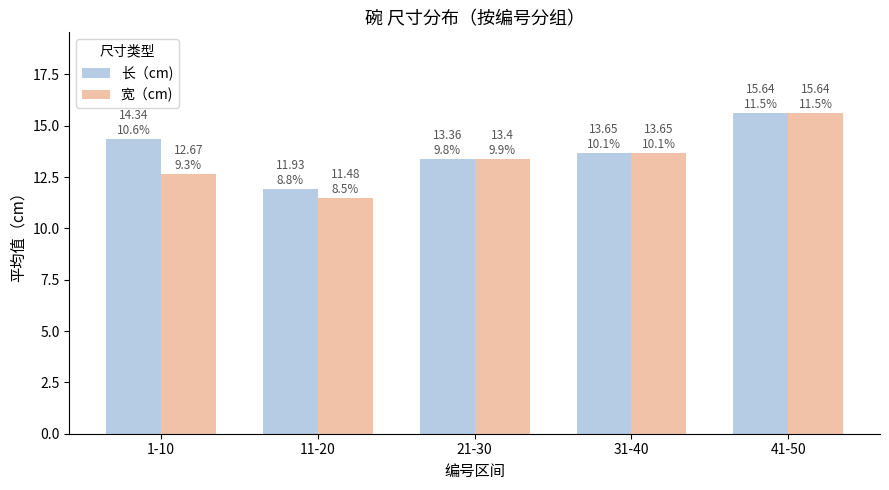

Reading left to right, what are all the values shown in this chart?

长（cm): 1-10=14.3	11-20=11.9	21-30=13.4	31-40=13.7	41-50=15.6
宽（cm): 1-10=12.7	11-20=11.5	21-30=13.4	31-40=13.7	41-50=15.6